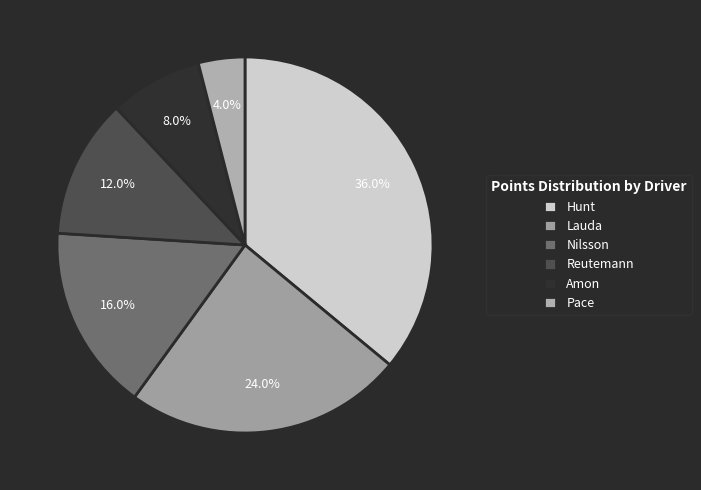

To the nearest percent, what is the difference between the largest and smallest slice percentages?

32%